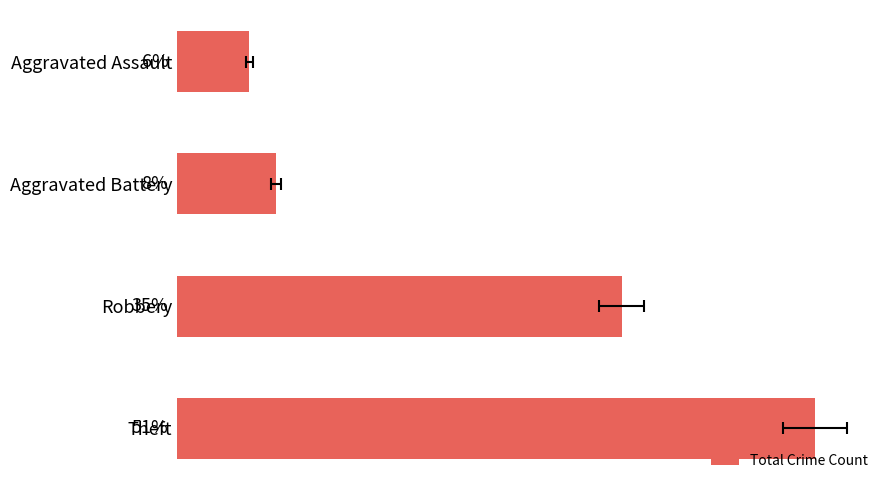

What is the sum of all values?

279